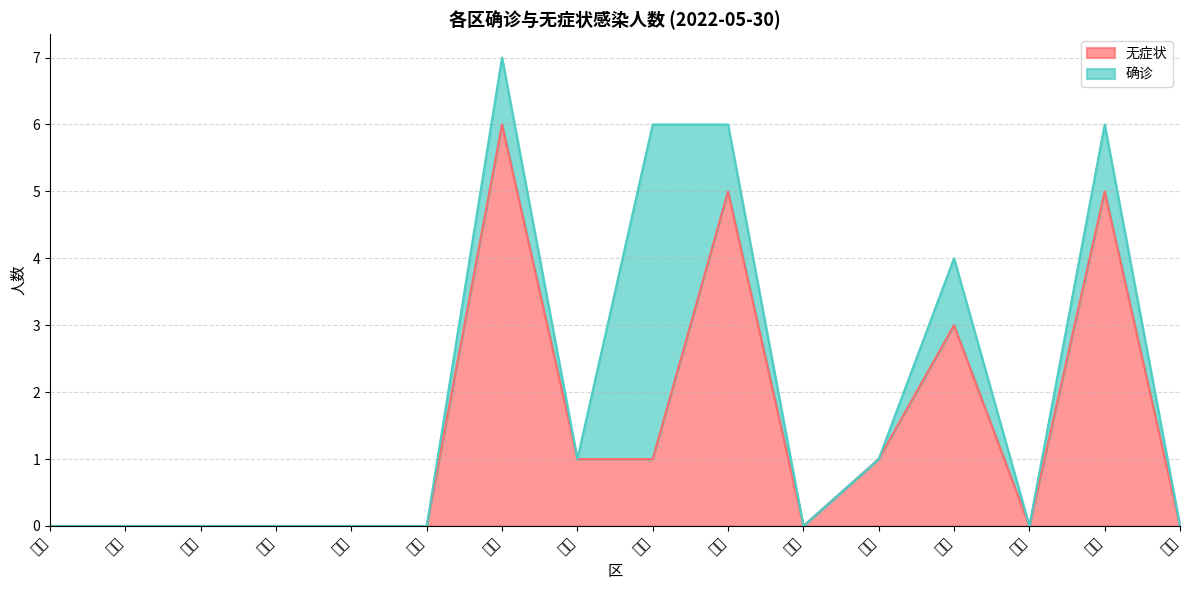

How many interior local valleys (lower than both neighbors) does the data have?

2